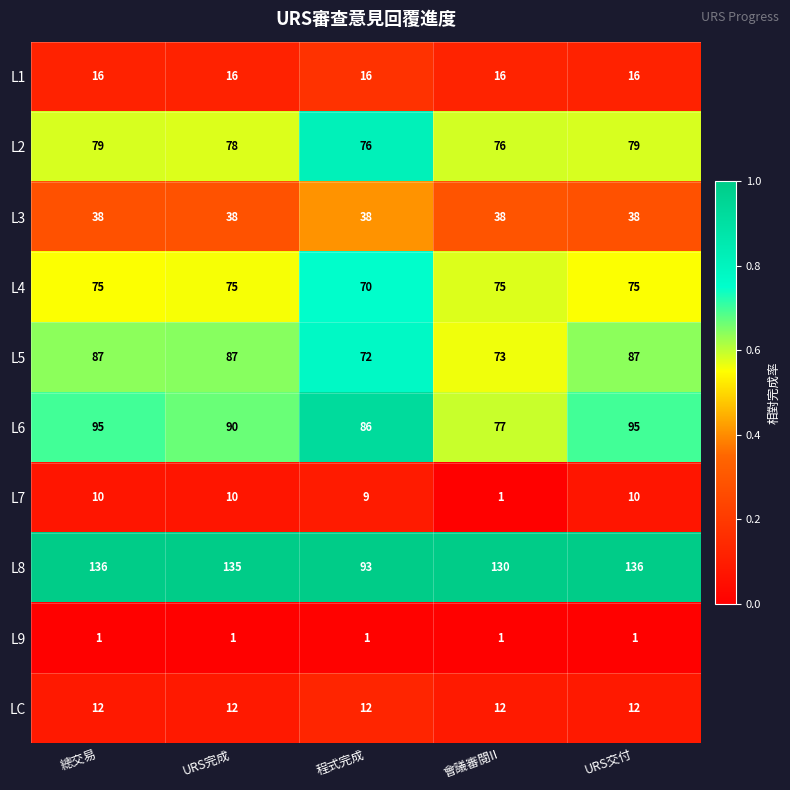

Count the number of categories in the chart.

5